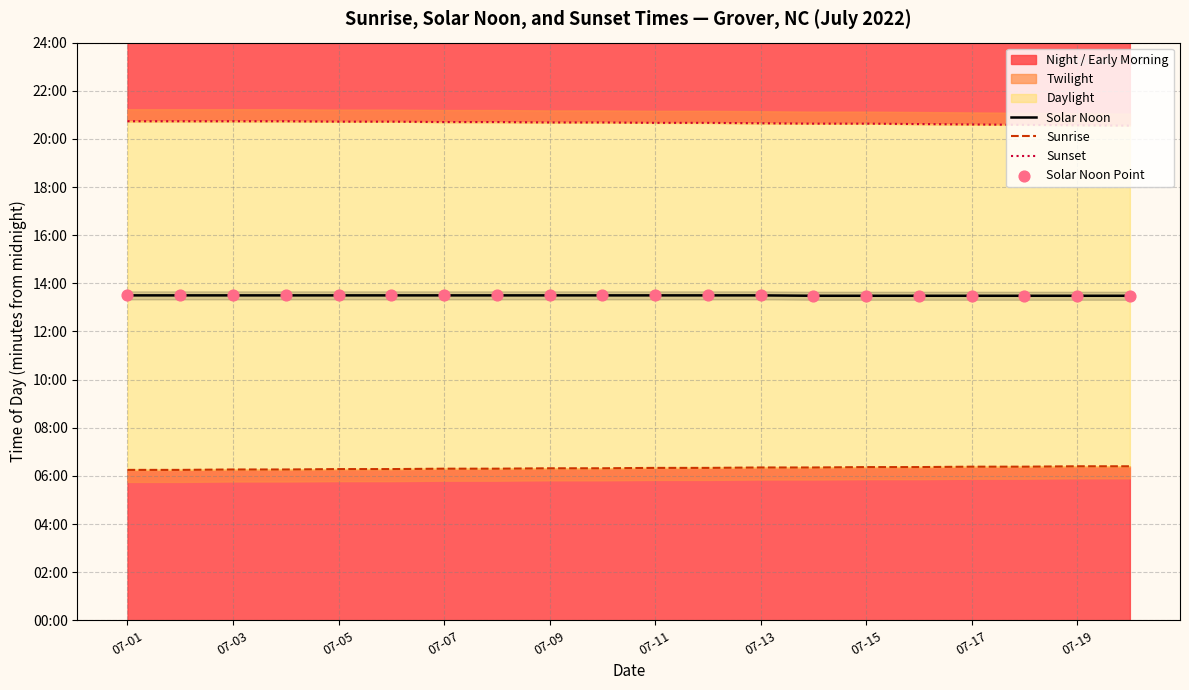

What is the total value across all series at 07-09?

3240